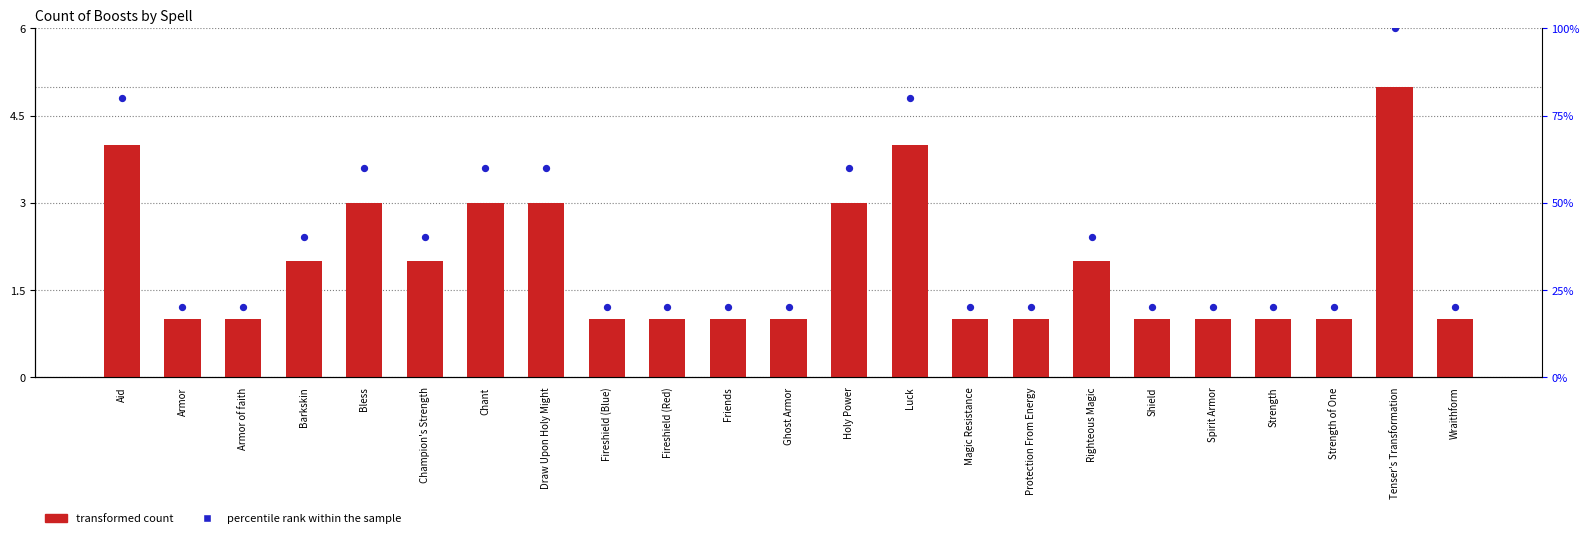

Which series reaches the maximum Y coordinate?

percentile rank within the sample